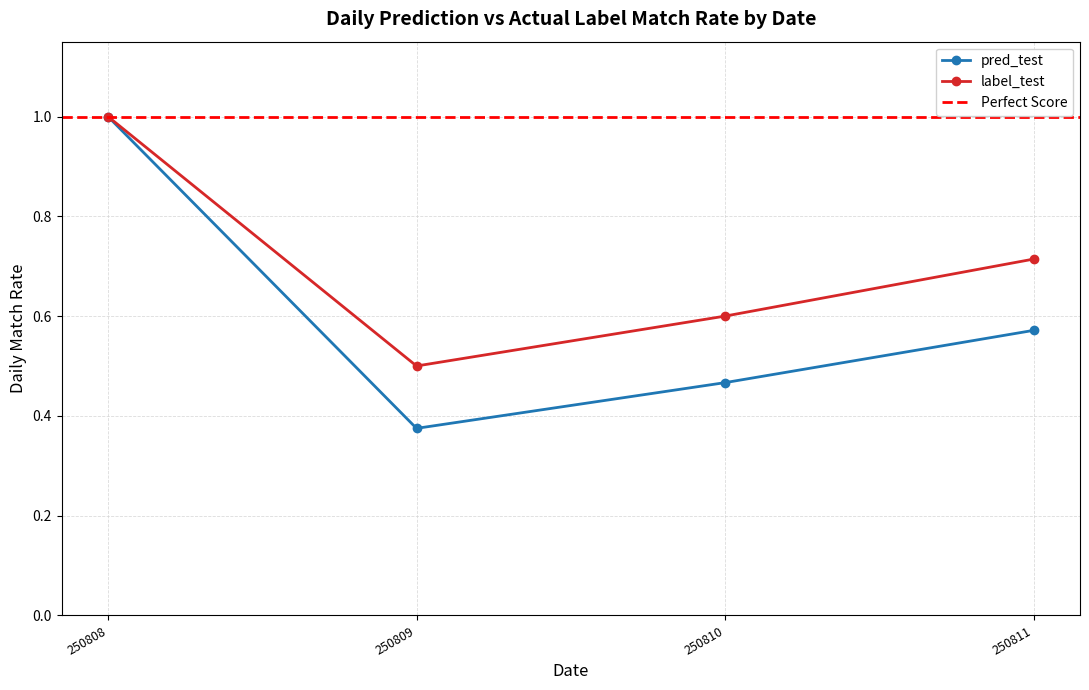

Rank the categories by label_test value from highest to lowest.

250808, 250811, 250810, 250809